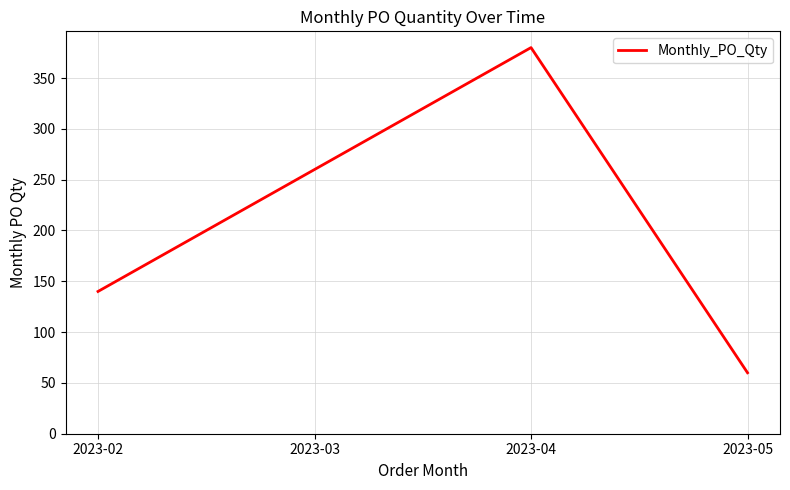

Which label corresponds to the smallest value in the chart?

2023-05